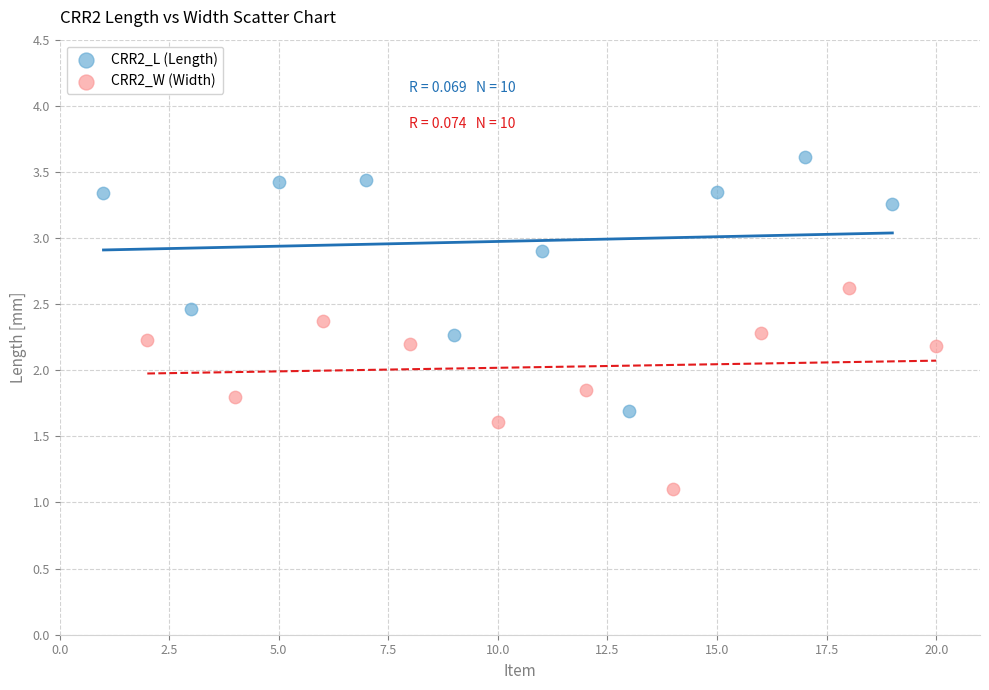

Which series has the widest spread of Y values?

CRR2_L (Length)